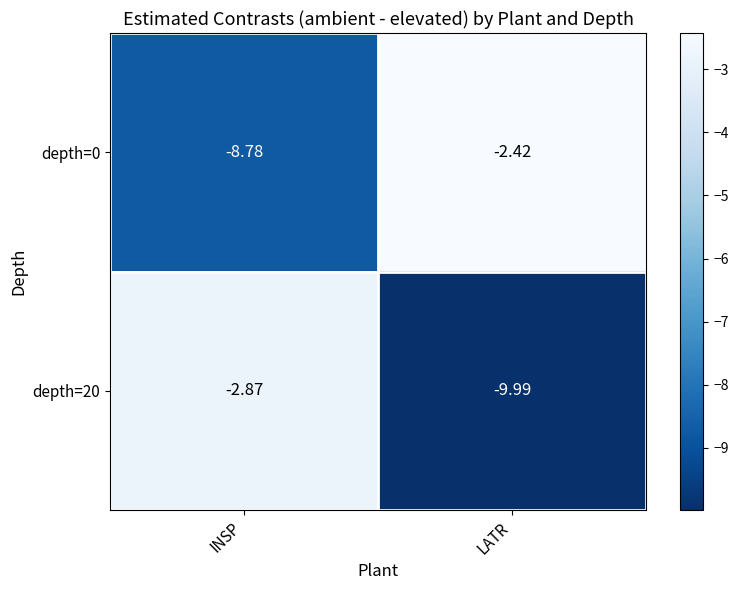

List the labels in order of depth=20 value, smallest first.

LATR, INSP